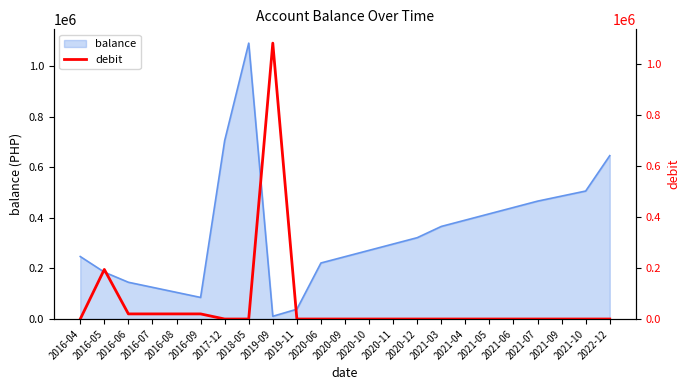

The value of balance at 2021-04 is 390987.7. True or false?

True